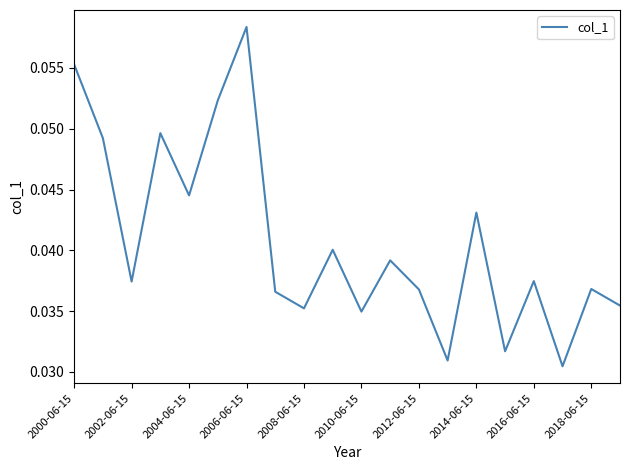

Which label corresponds to the largest value in the chart?

2006-06-15